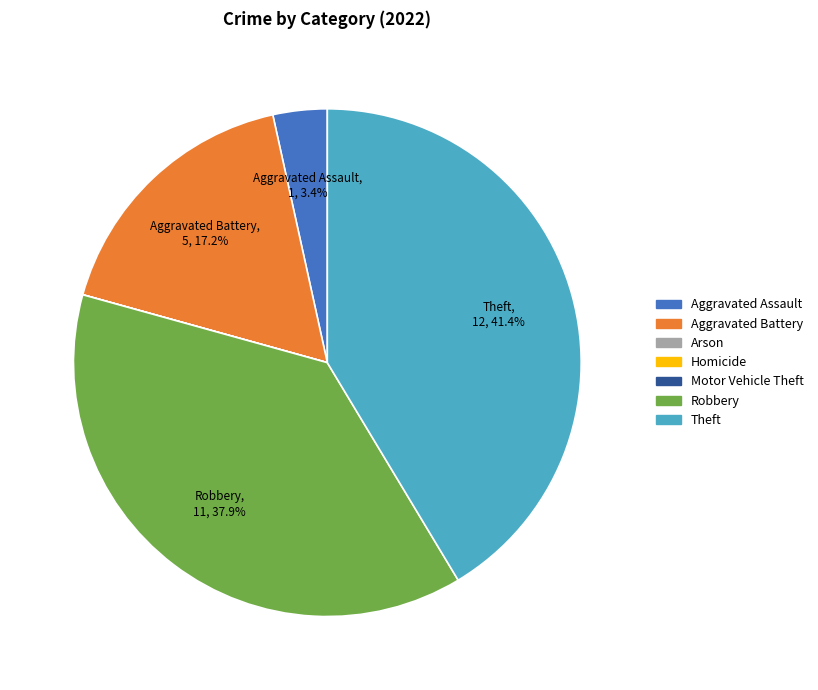

To the nearest percent, what is the difference between the largest and smallest slice percentages?

41%